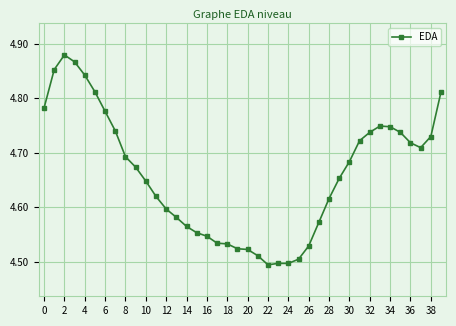

What is the difference between the maximum and minimum values?

0.4